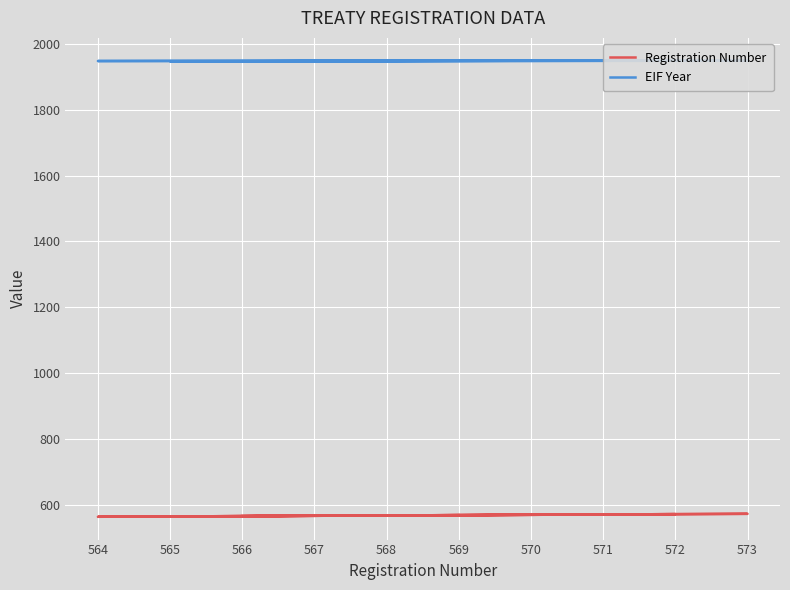

Is it true that Registration Number equals 204 at 567?

False